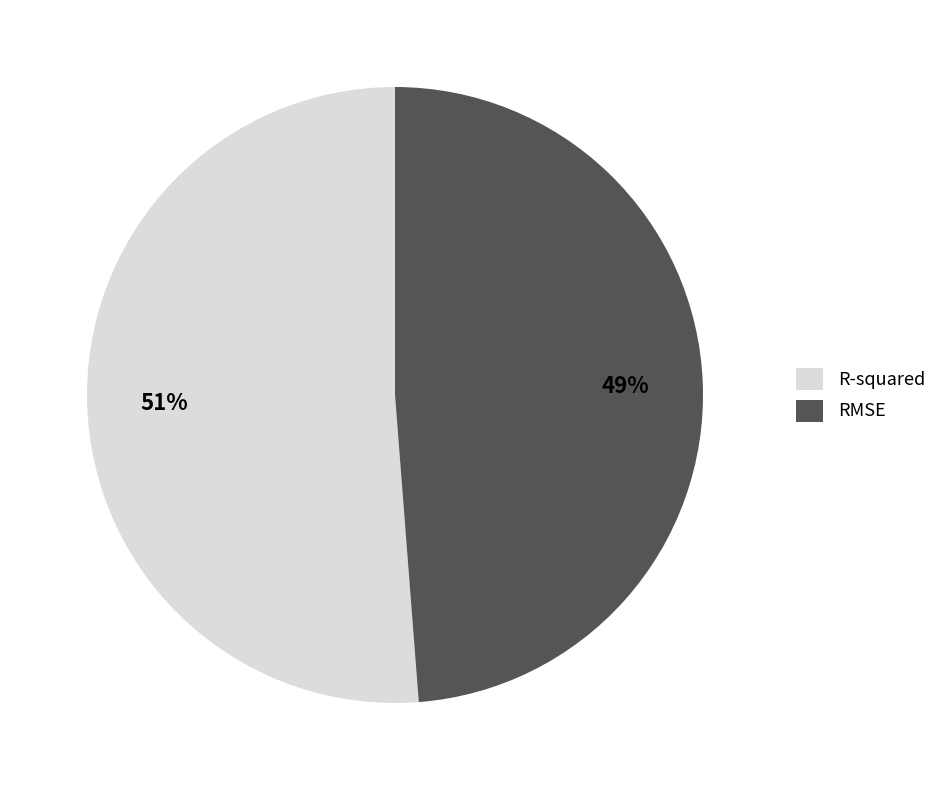

Rank the categories by value from highest to lowest.

R-squared, RMSE